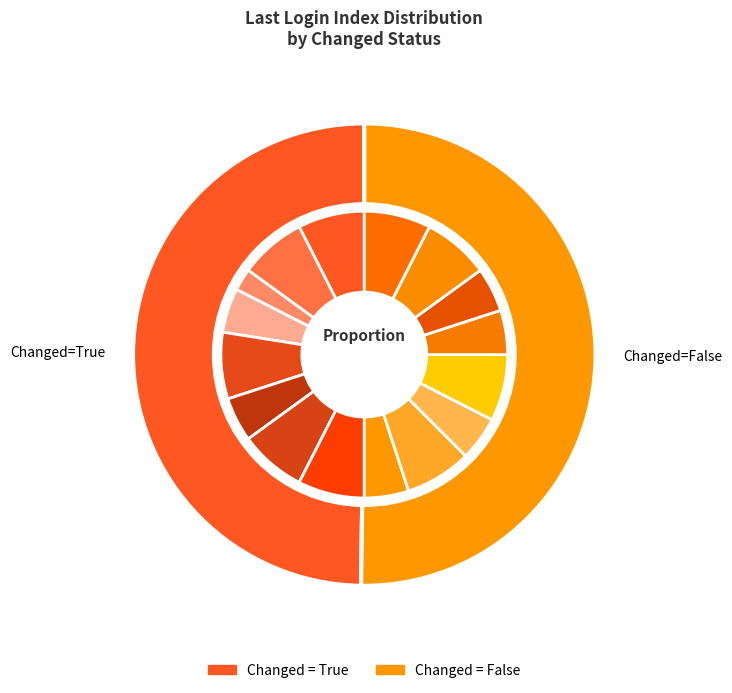

Which has a higher value, 12 or 18?

18